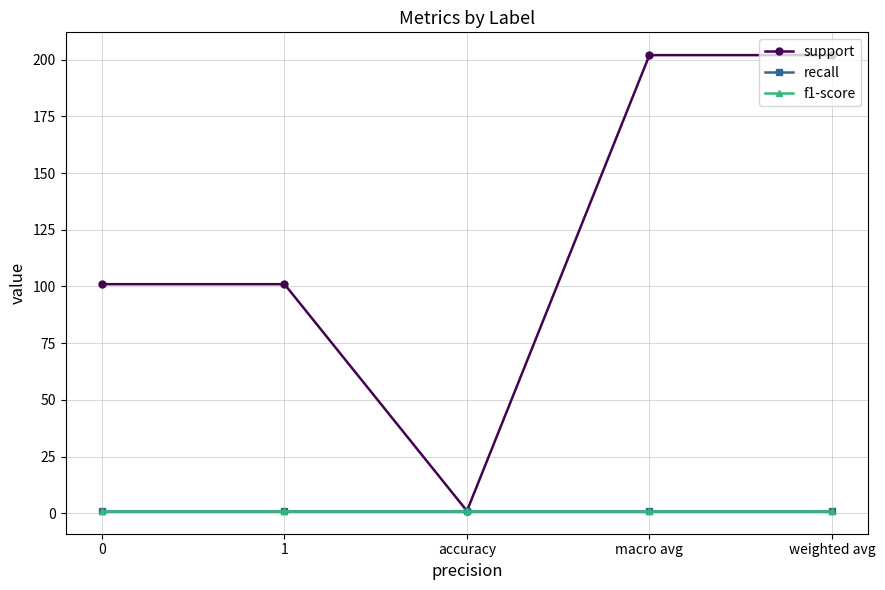

The value of recall at weighted avg is 1. True or false?

False